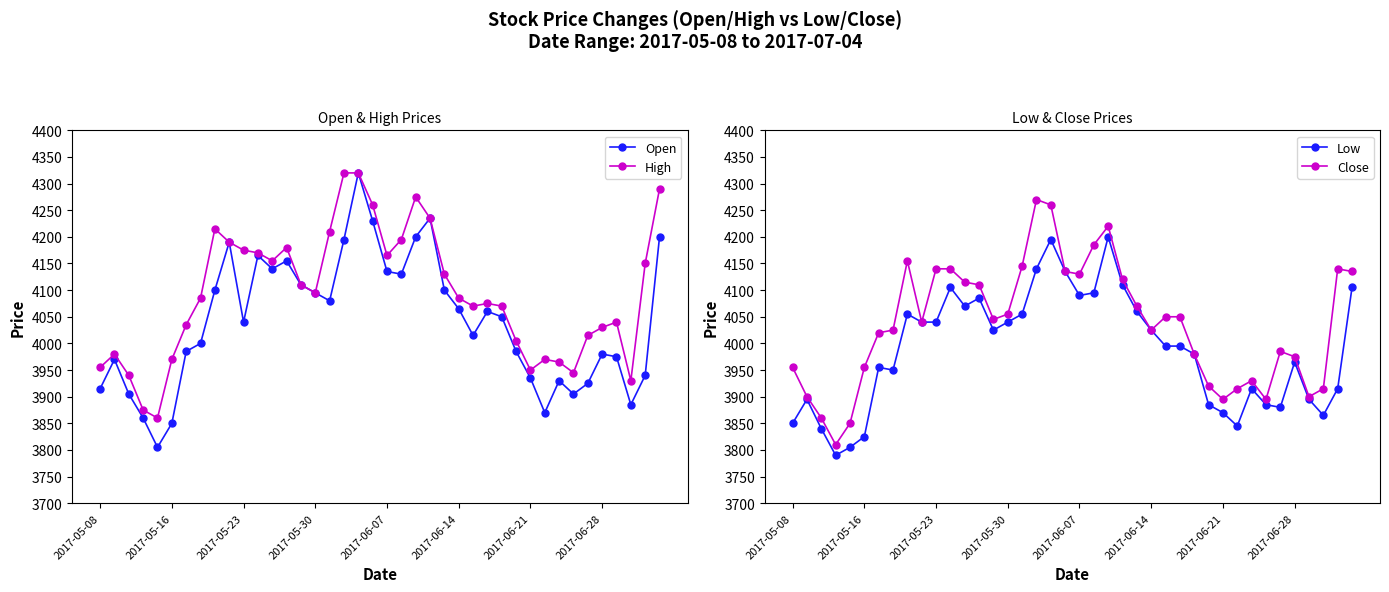

What is the minimum value for Open?

3805